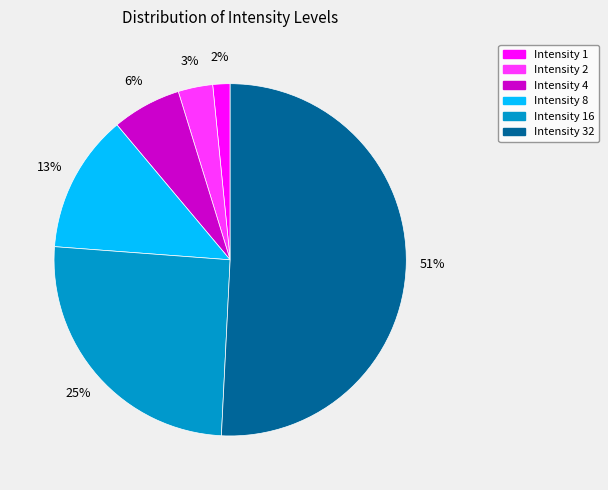

Which category has the smallest portion of the pie?

Intensity 1